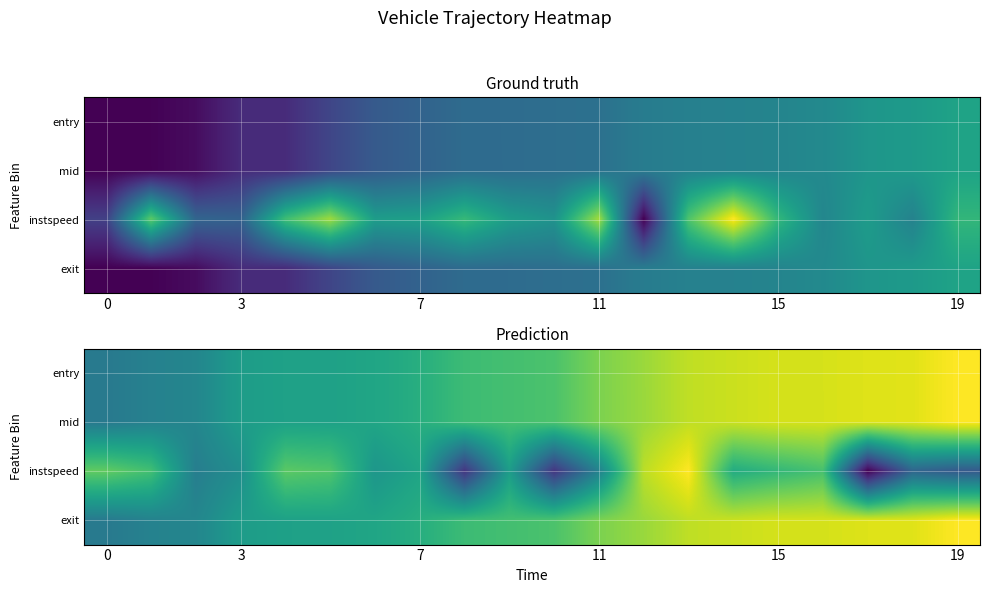

At which category is the sum across all series the highest?

13